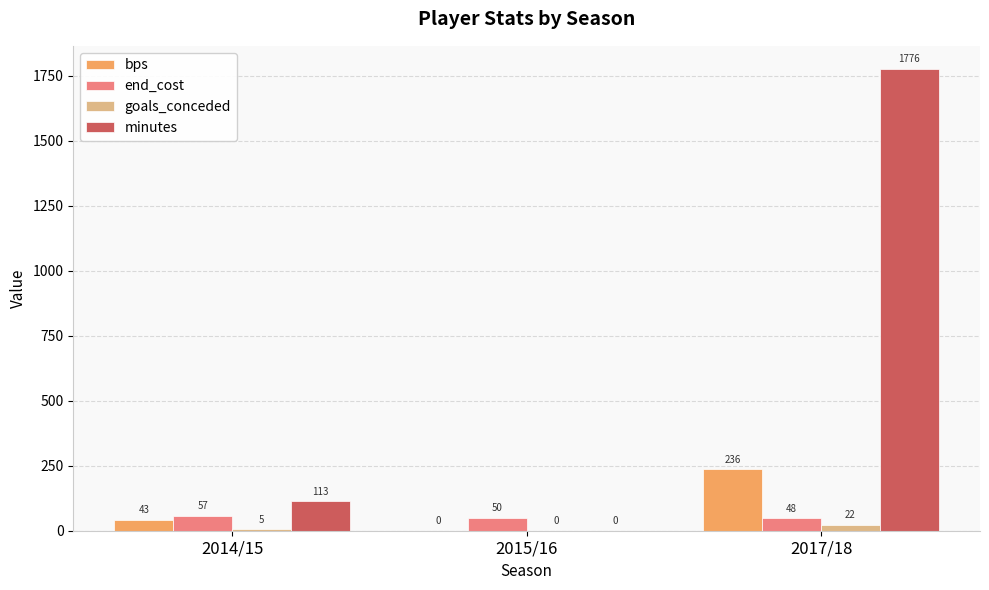

At which label does minutes reach its peak?

2017/18